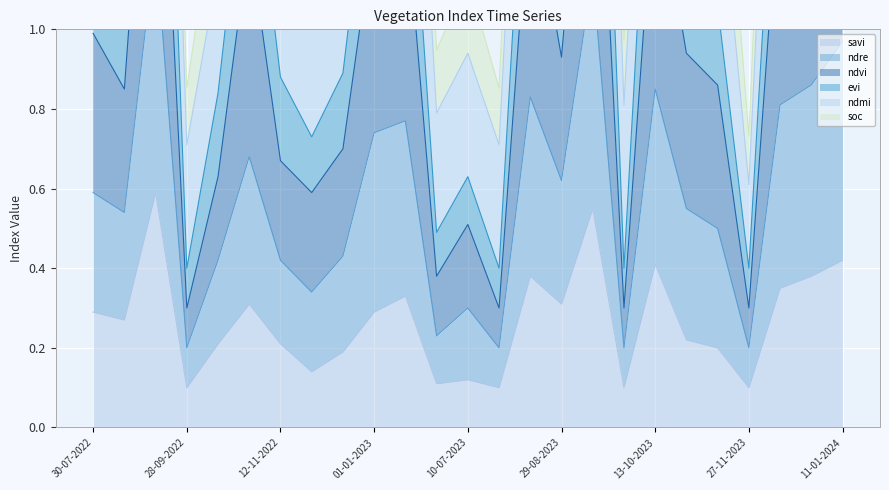

How many categories are shown in the chart?

25